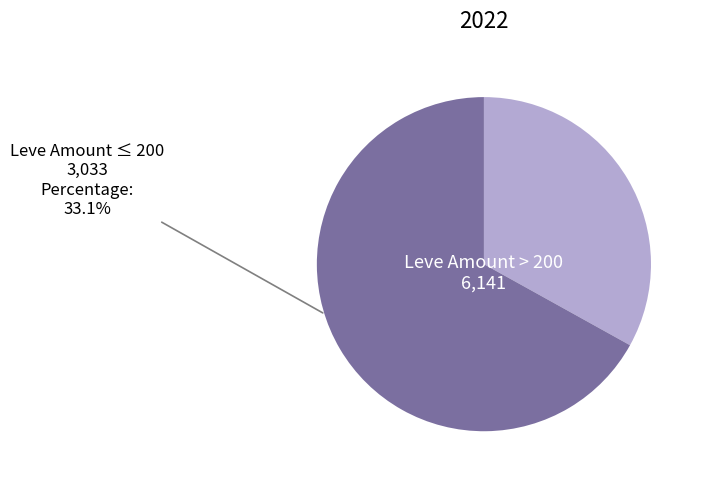

Is it true that Leve Amount ≤ 200 is 19% of the pie?

False